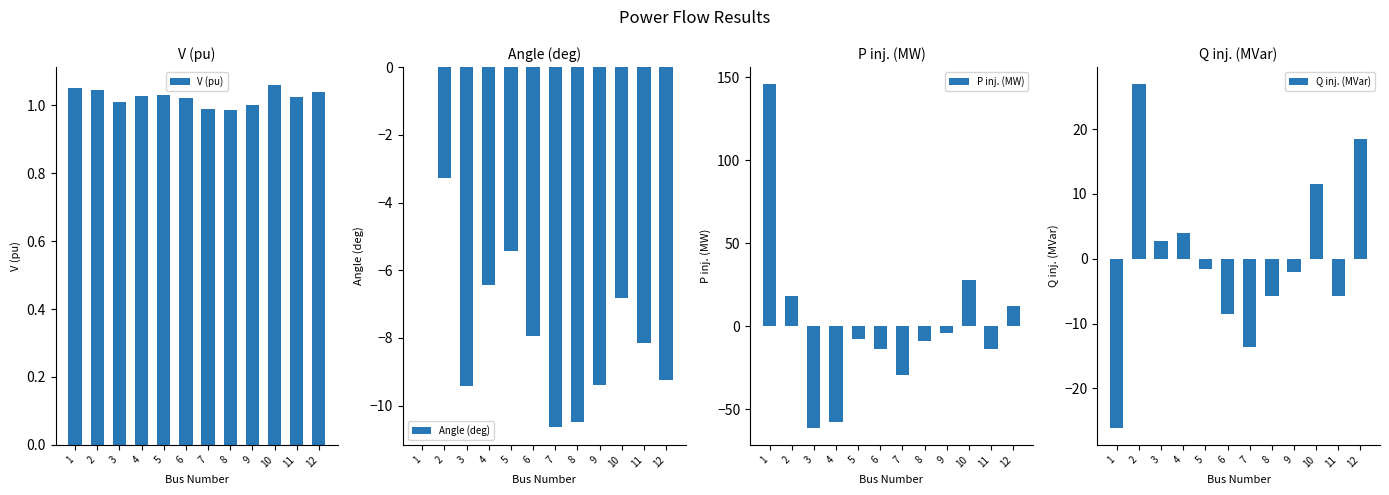

Which label corresponds to the smallest value in the chart?

3